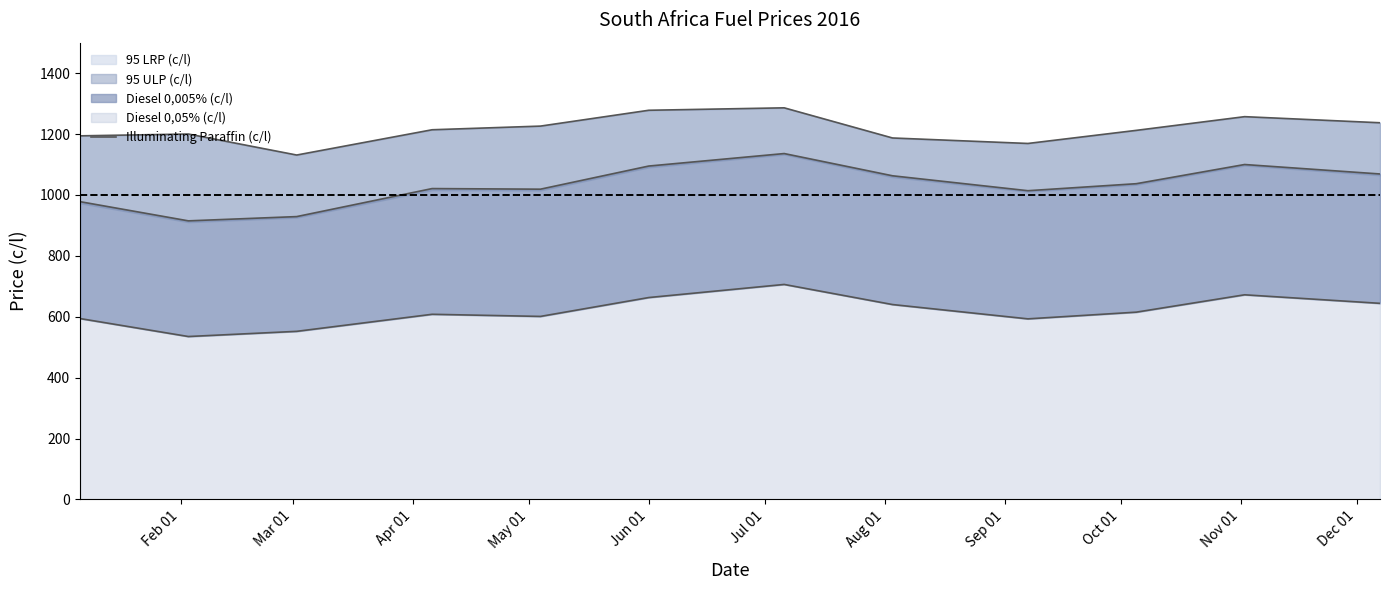

True or false: there are more than 0 points higher than both neighbors.

True